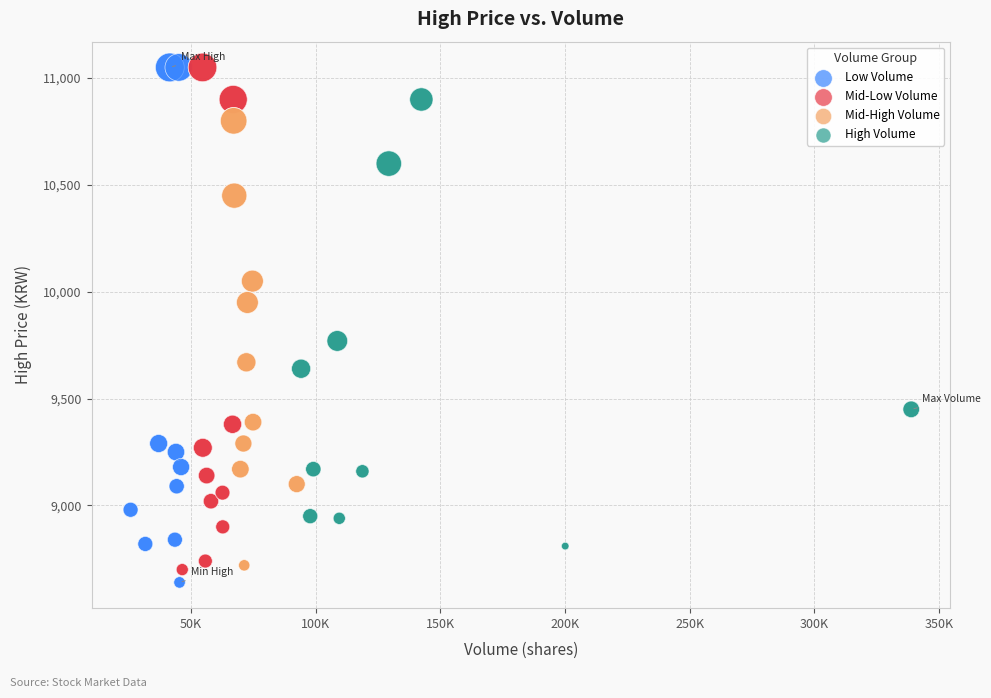

What are all the series names shown in the legend?

Low Volume, Mid-Low Volume, Mid-High Volume, High Volume